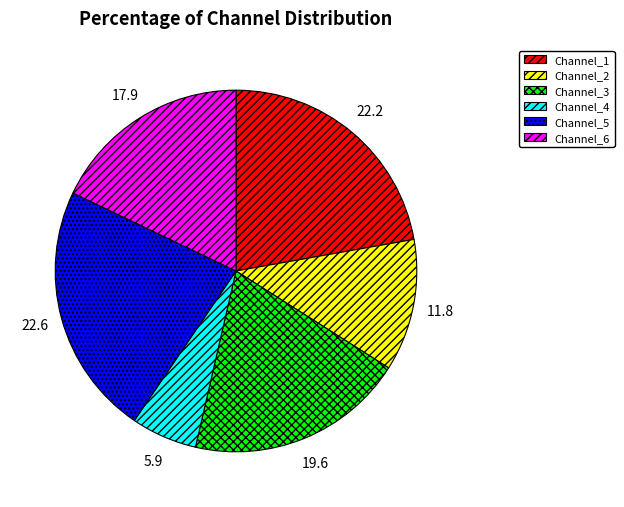

Is the sum of Channel_1 and Channel_4 greater than half?

No